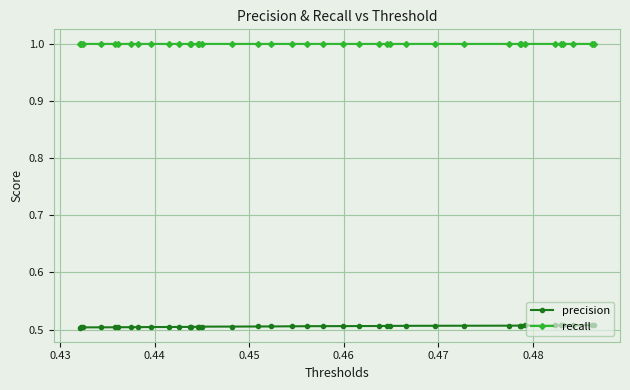

At how many categories does at least one series exceed 0?

40